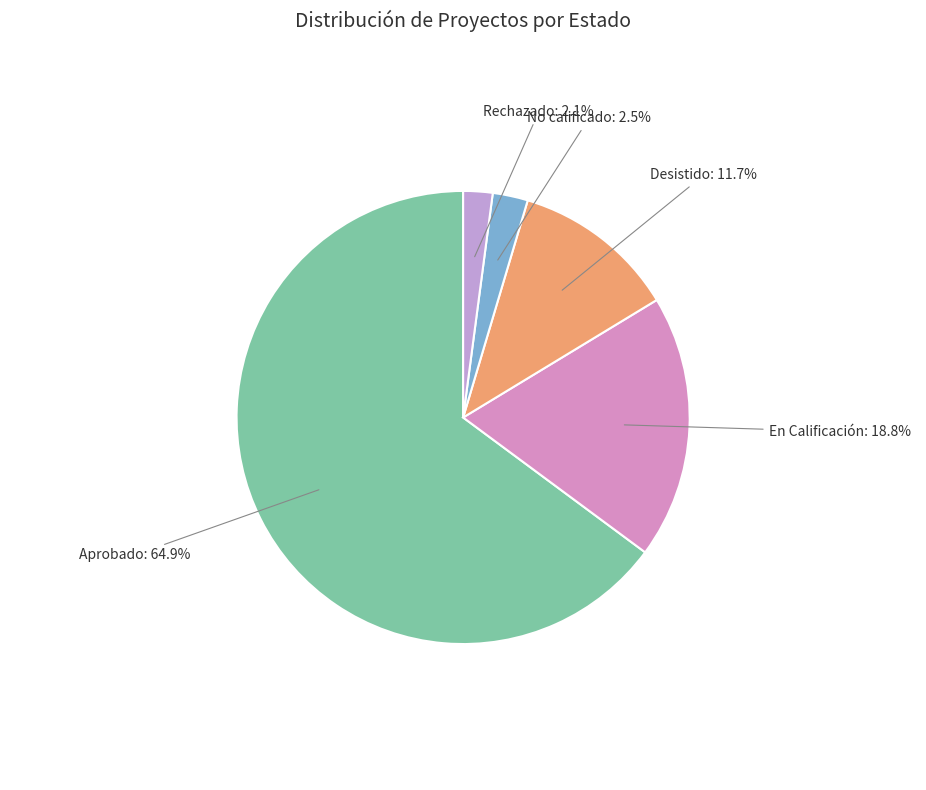

The Desistido slice represents 12% of the pie. True or false?

True